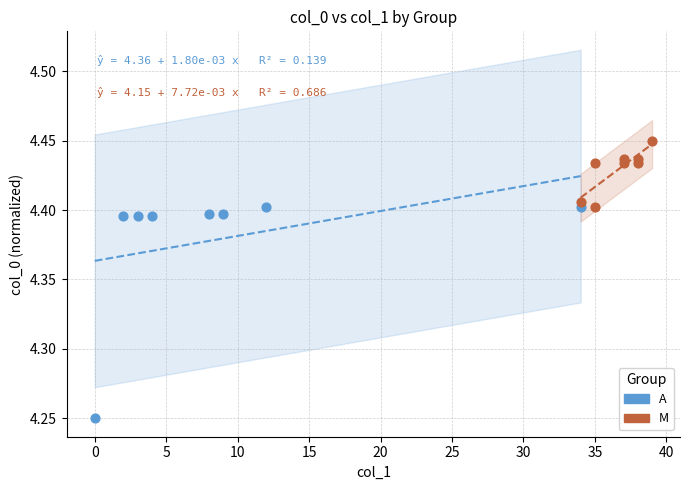

Which series contains the highest Y value?

M